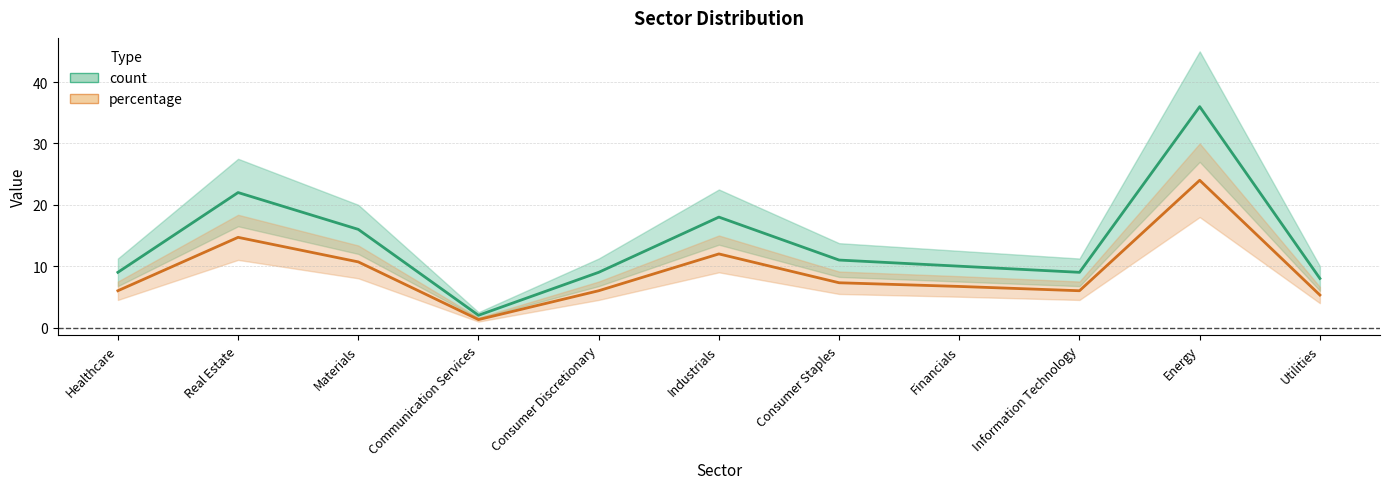

What is the greatest value displayed?

36.0